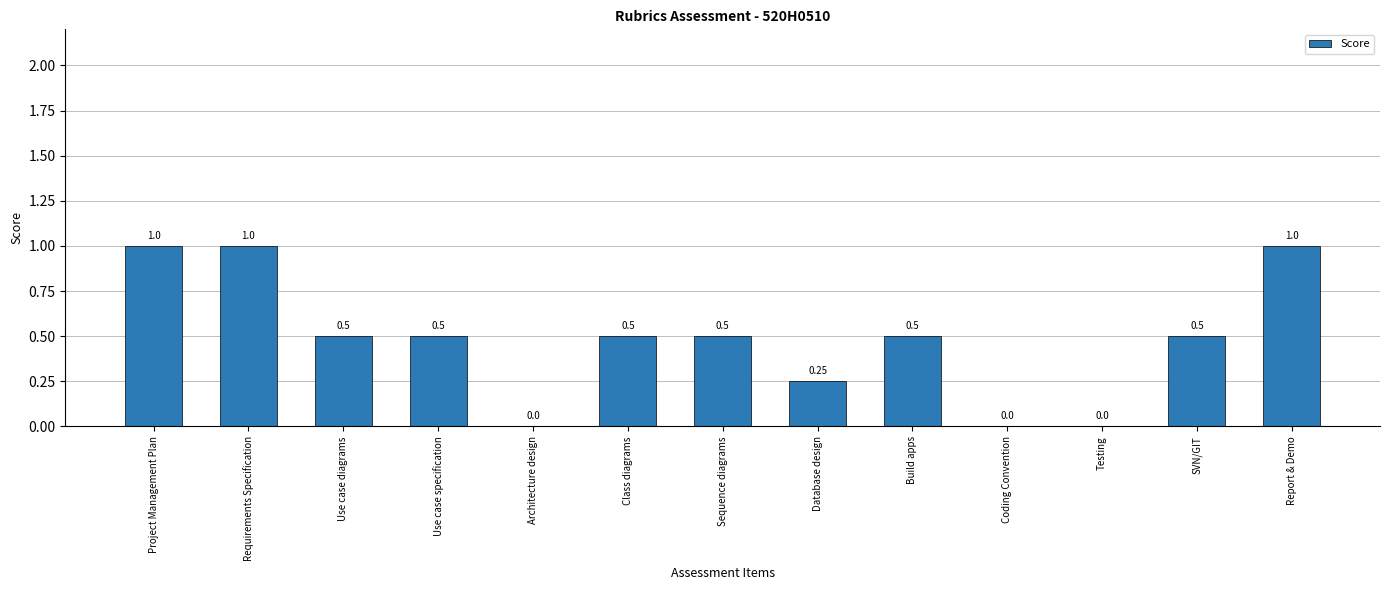

What is the sum of the values at Report & Demo and Testing?

1.0